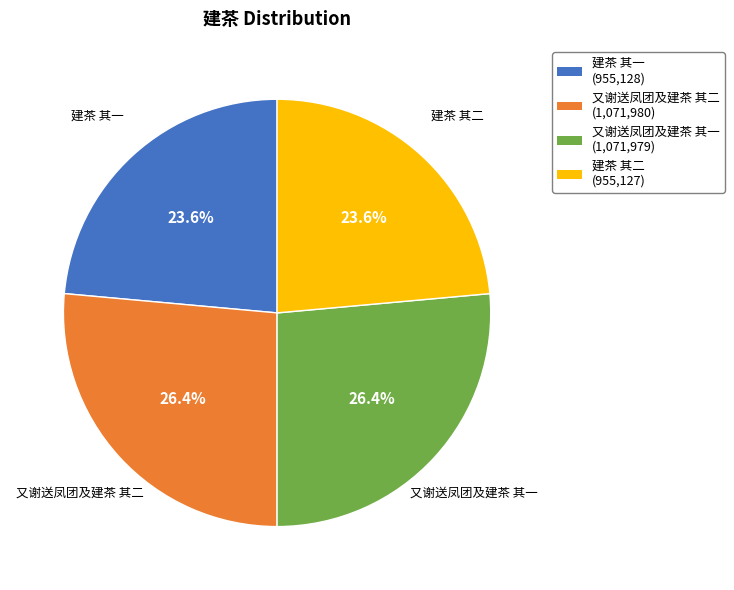

How much of the chart is everything except 又谢送凤团及建茶 其一?

73.6%